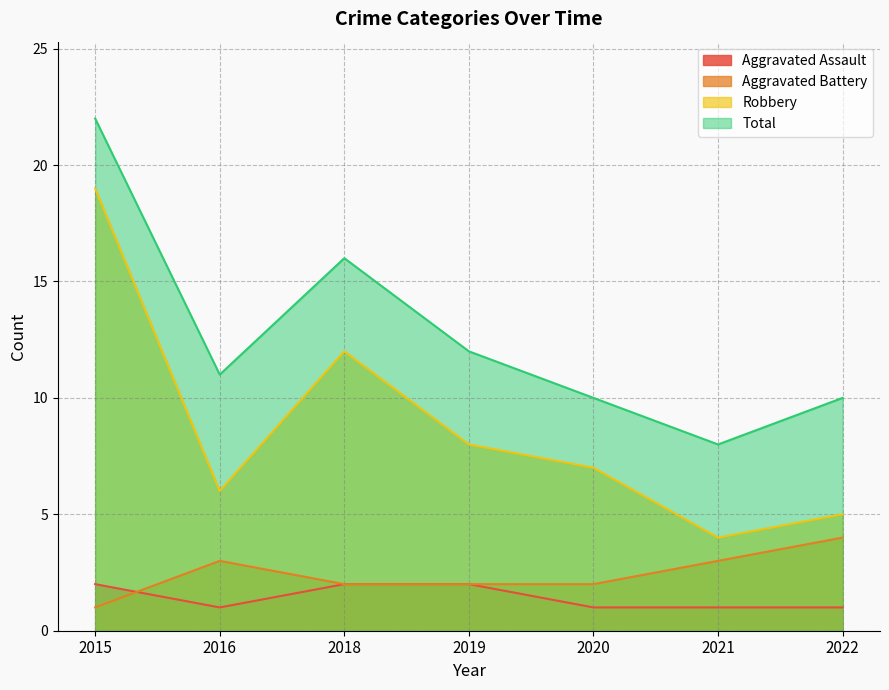

Rank the series at 2015 from highest to lowest value.

Total, Robbery, Aggravated Assault, Aggravated Battery